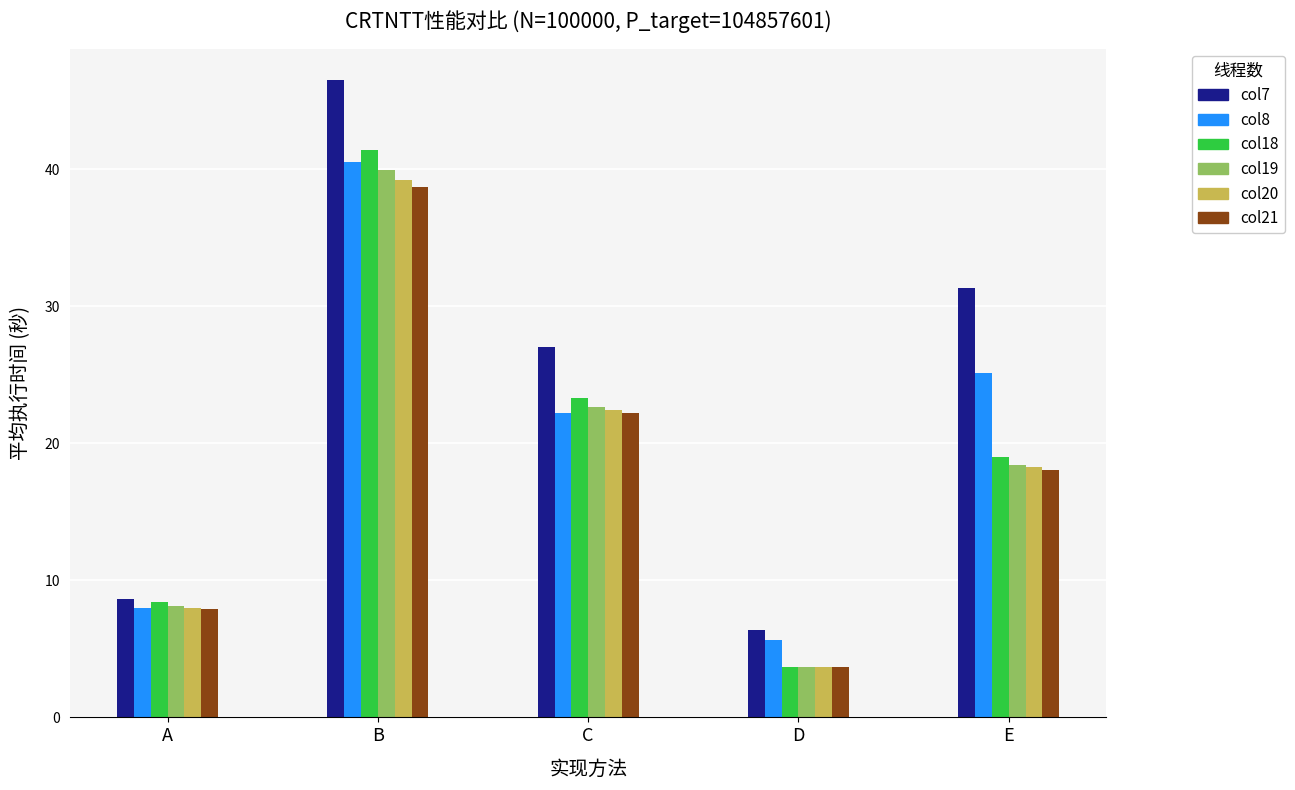

At which category does the chart reach its minimum across all series?

D